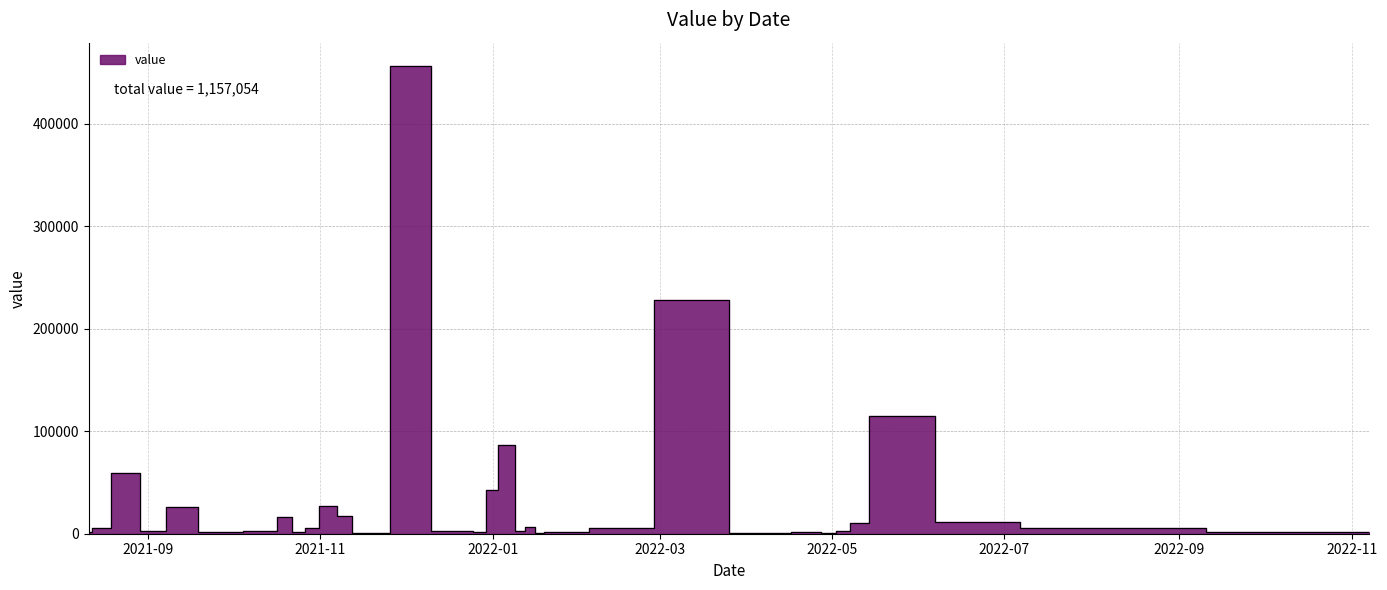

The chart shows a value of 80818 at 37. True or false?

False